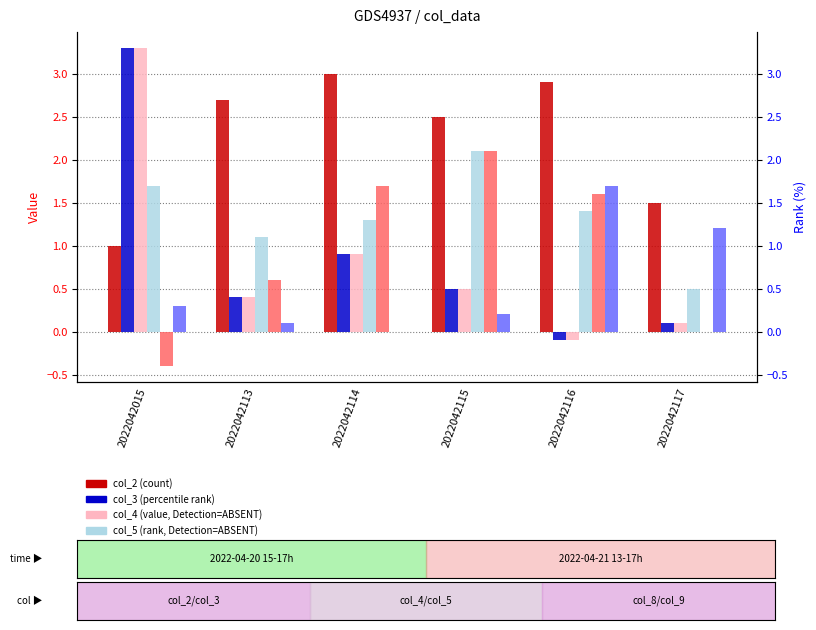

Between 2022042115 and 2022042117, which is larger?

2022042115